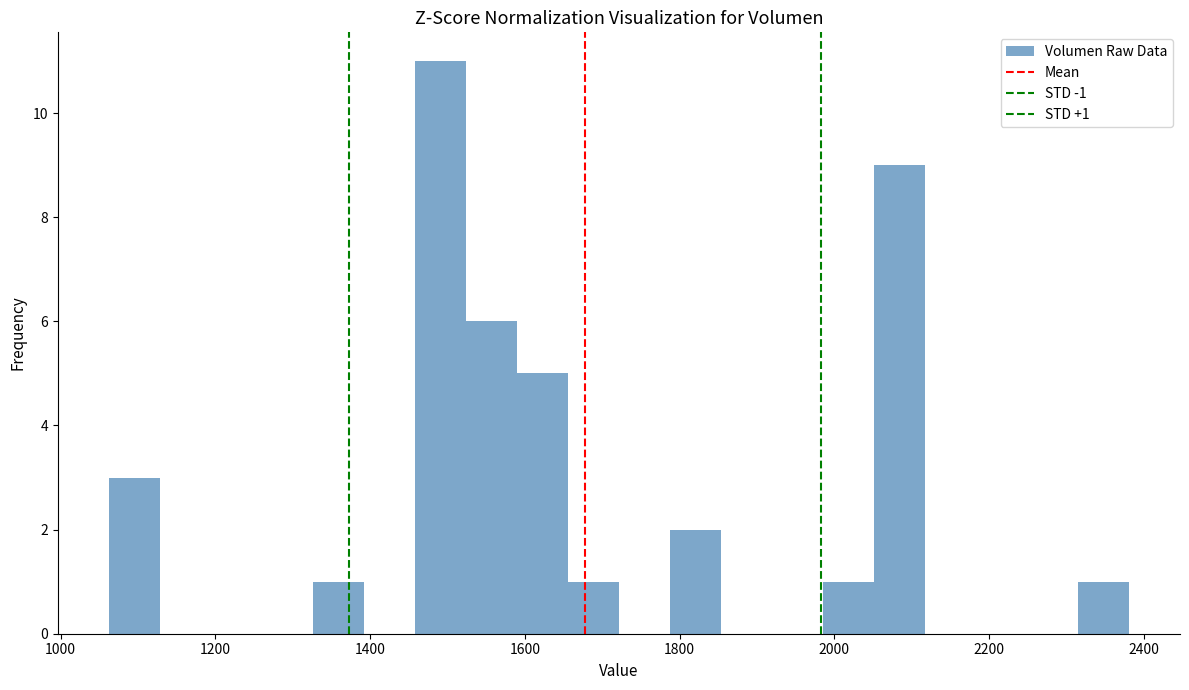

Read against the x-axis, roughly where is the centre of the tallest bar?

1500